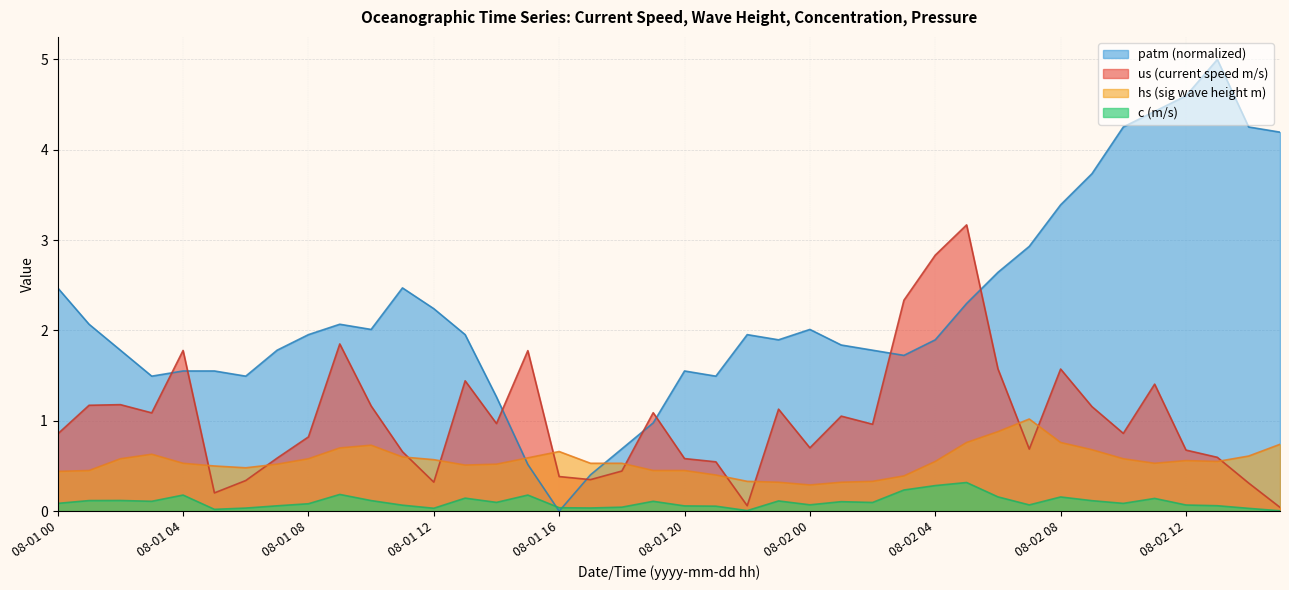

What position from the right is 08-02 09?

7